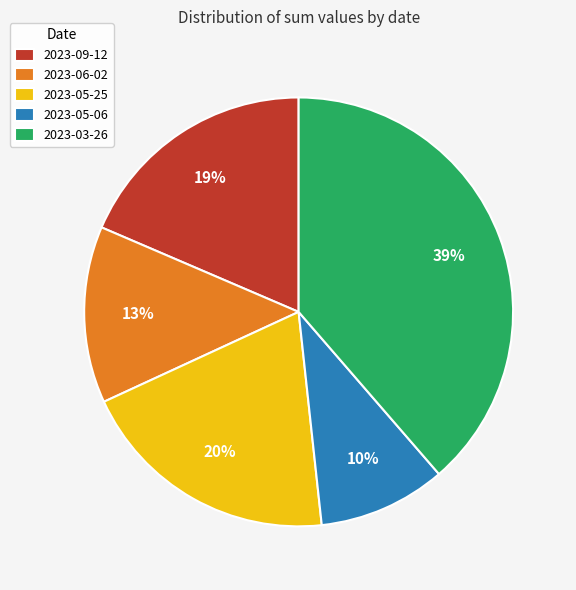

Count the number of slices in the pie.

5